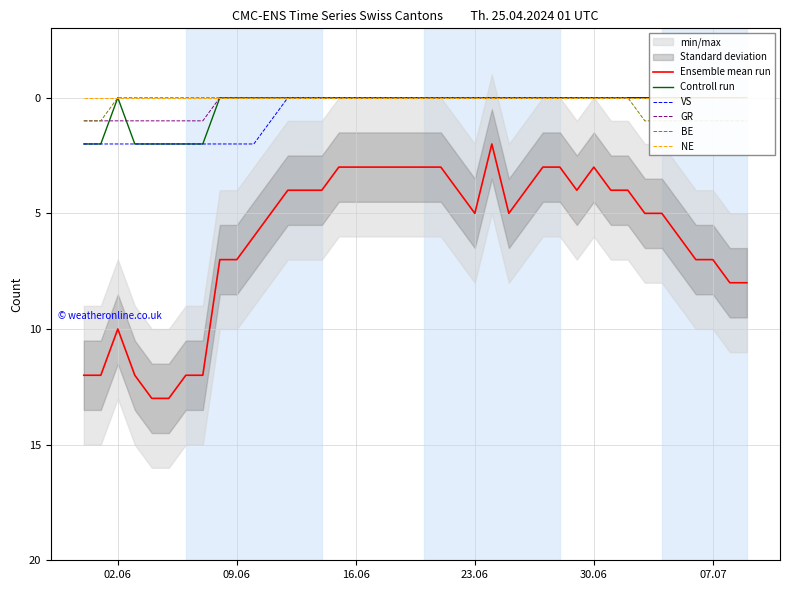

What is the highest value of the Ensemble mean run series?

13